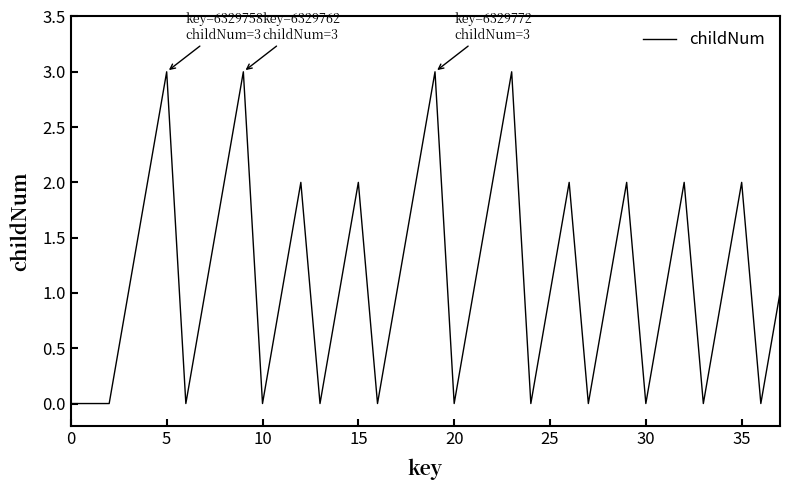

What is the difference between the maximum and minimum values?

3